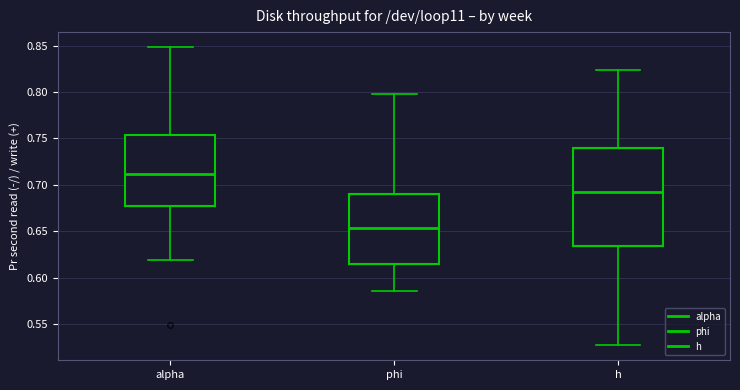

Which box's median line is the lowest?

phi